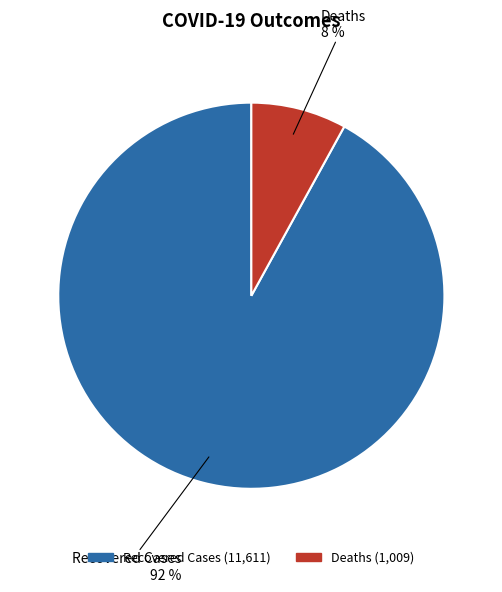

Which has a higher value, Deaths or Recovered Cases?

Recovered Cases